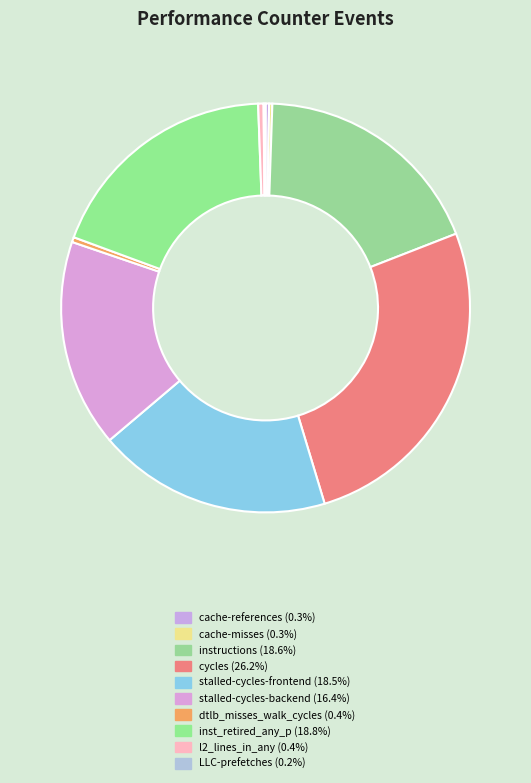

How much of the chart is everything except cycles?

73.8%